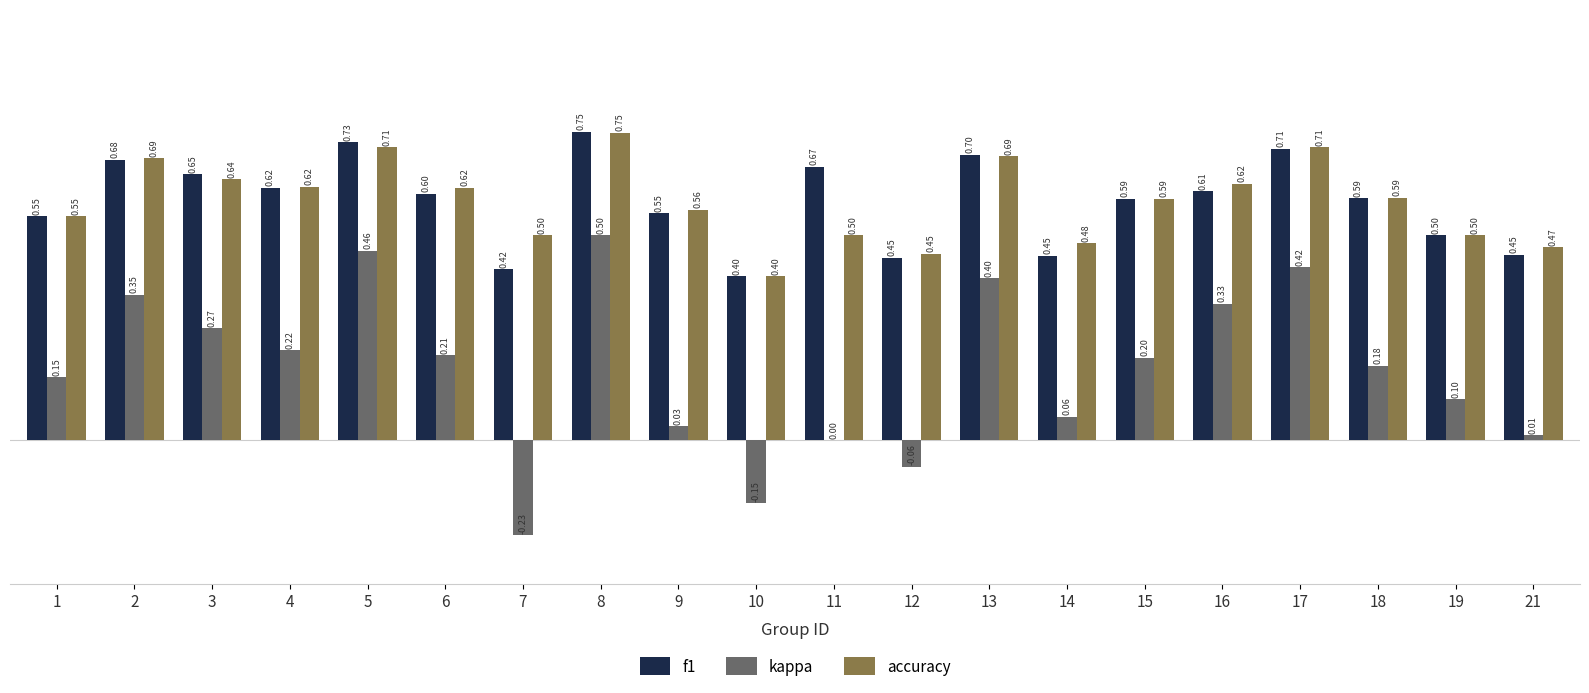

Count the accuracy values in the range 0 to 1.

20